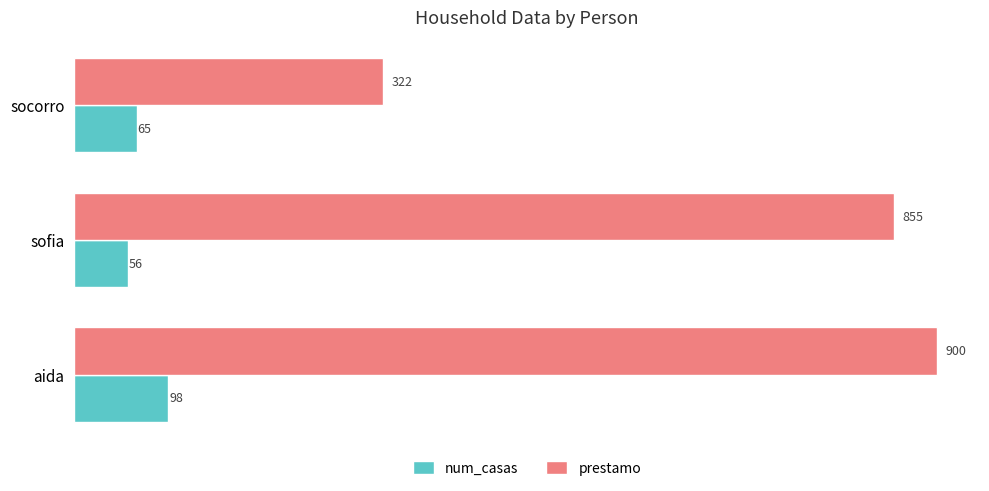

What is the total value across all series at socorro?

387